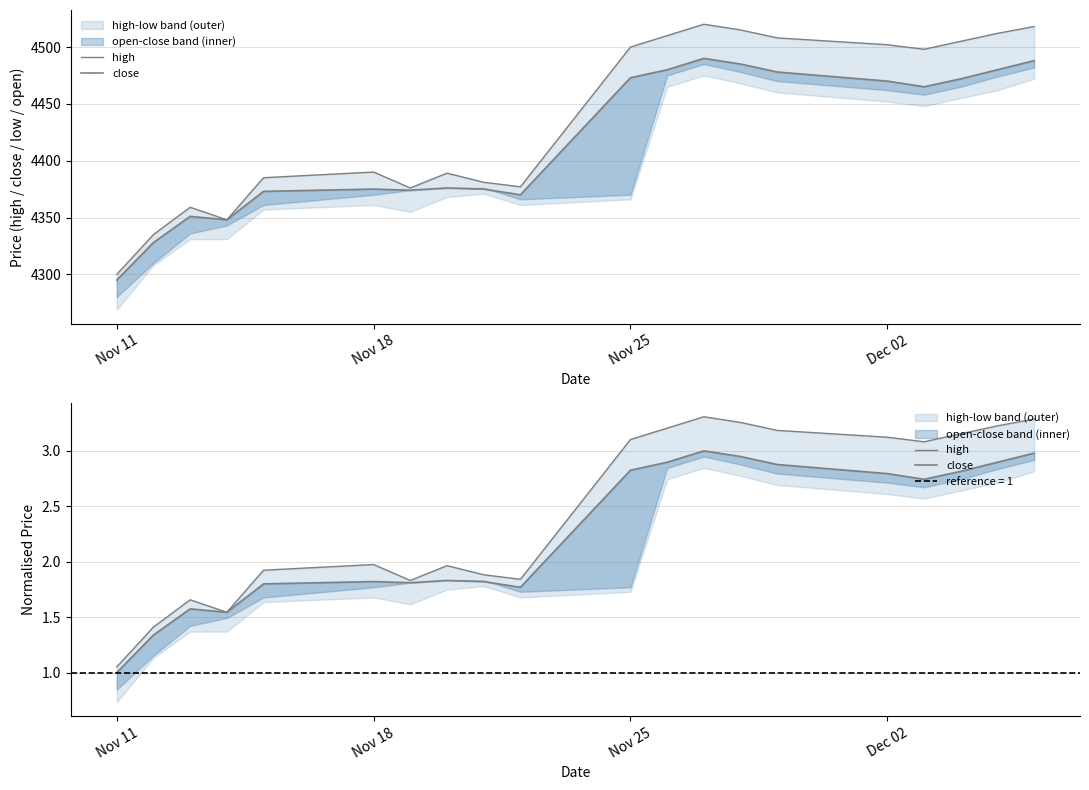

At which label does high reach its minimum?

Nov 11